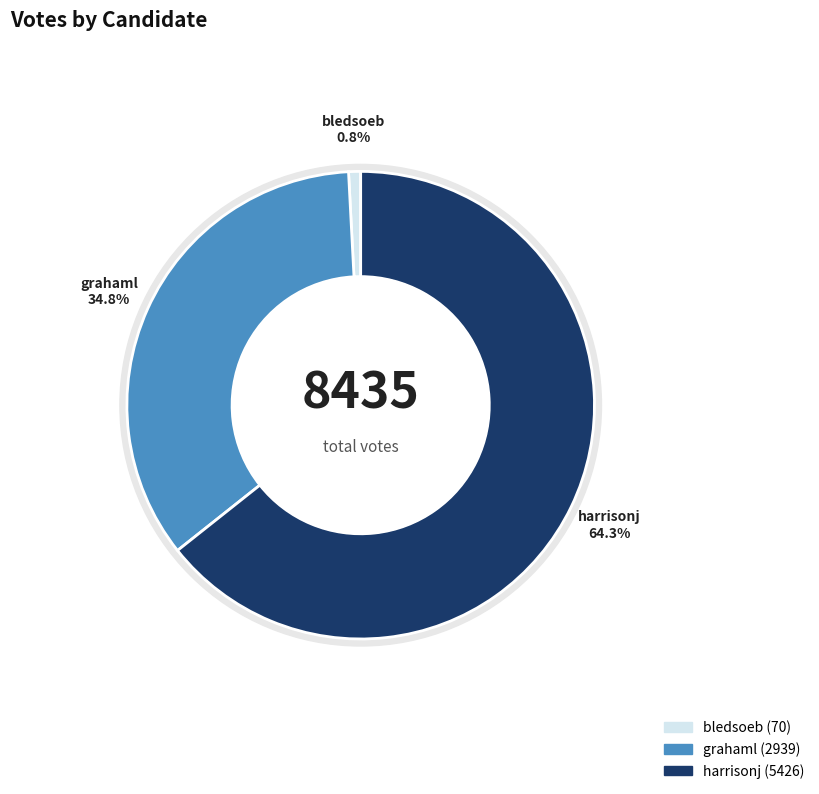

What portion of the pie excludes bledsoeb?

99.2%